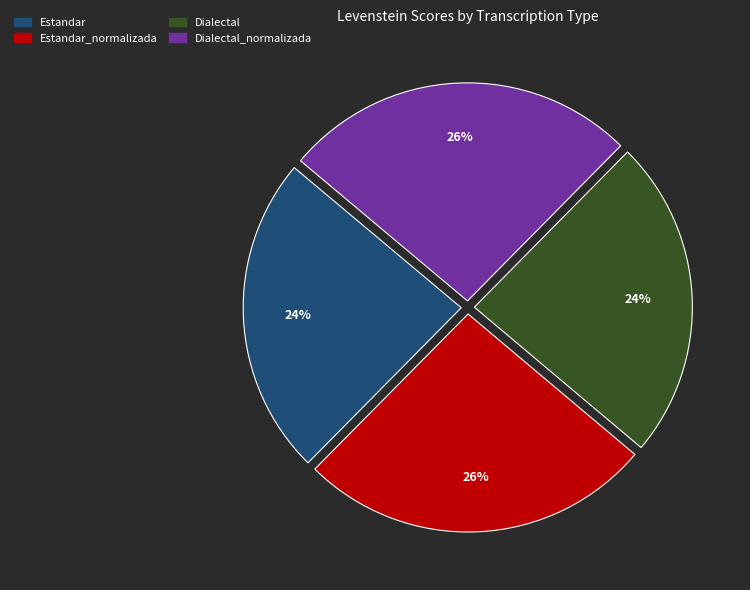

Does any single category account for the majority?

No